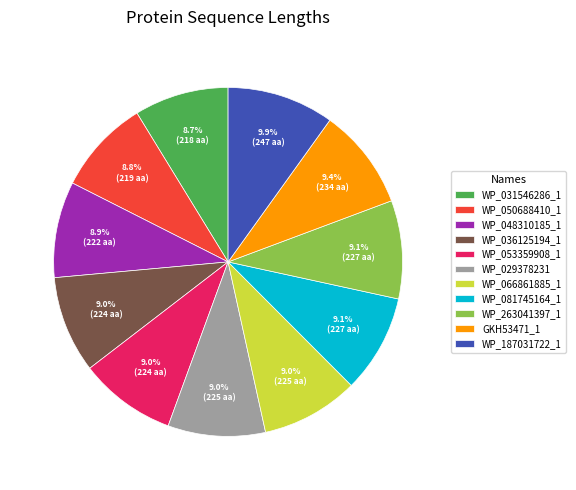

Does WP_053359908_1 account for over 50% of the chart?

No